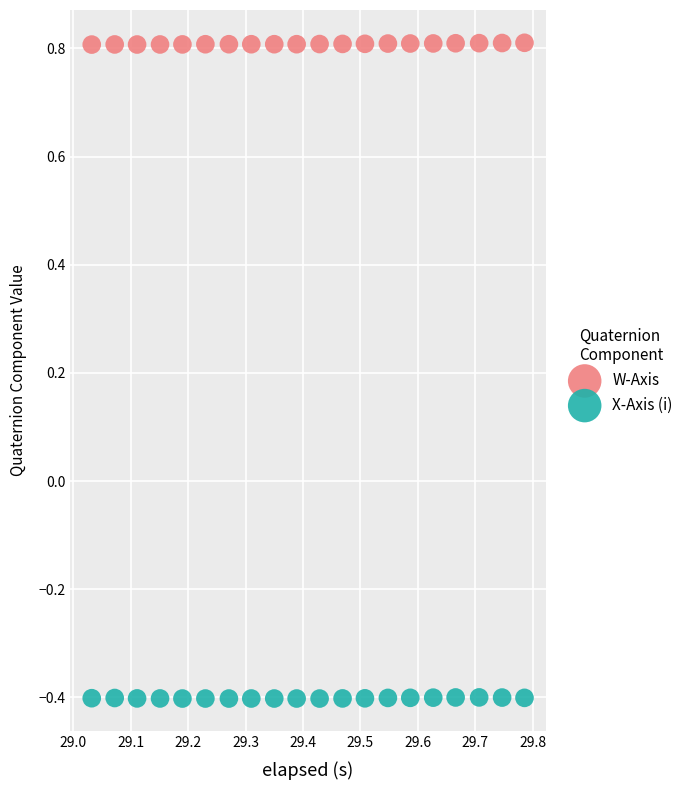

Which series contains the lowest Y value?

X-Axis (i)